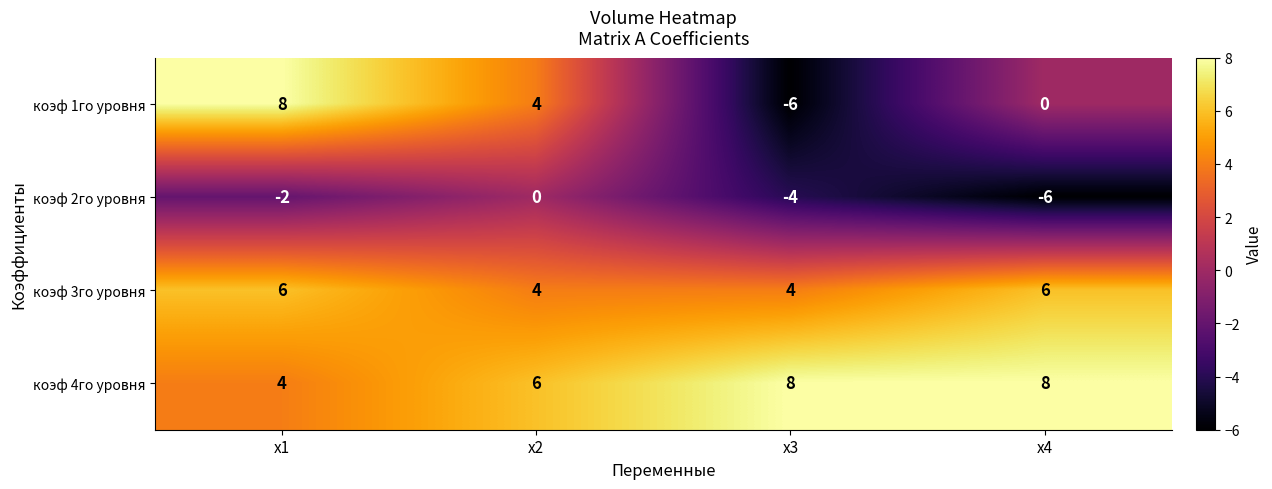

Which series has the largest range (max minus min)?

коэф 1го уровня